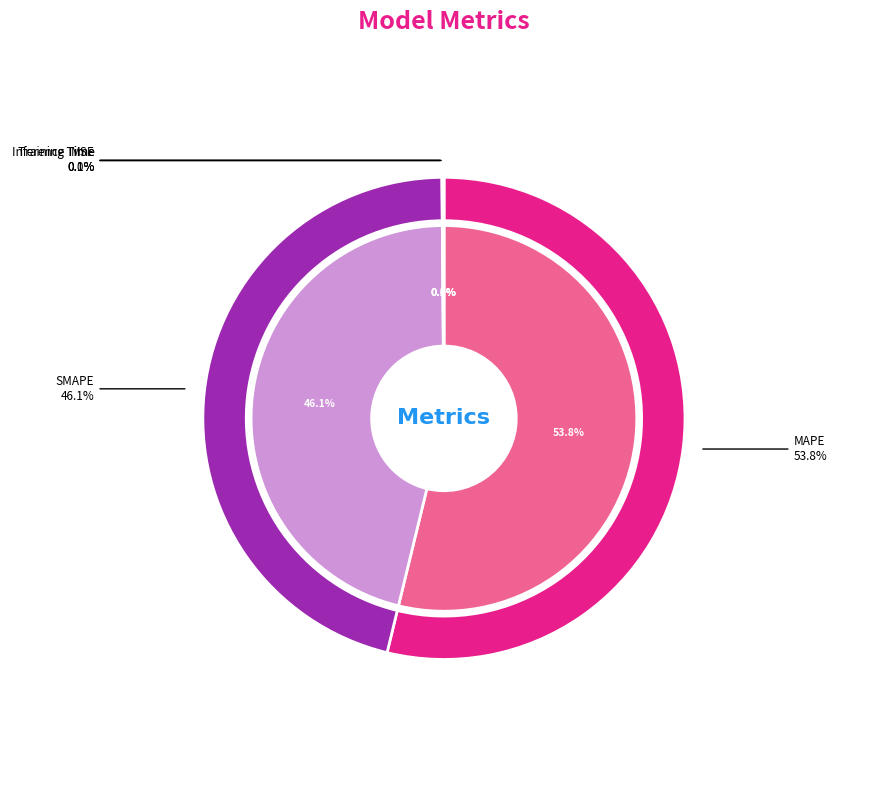

What is the total percentage of Inference Time and MAPE?

53.9%